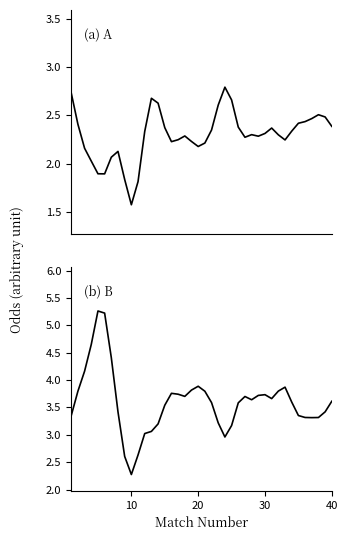

What is the spread (max minus min) of values at 20?

2.0